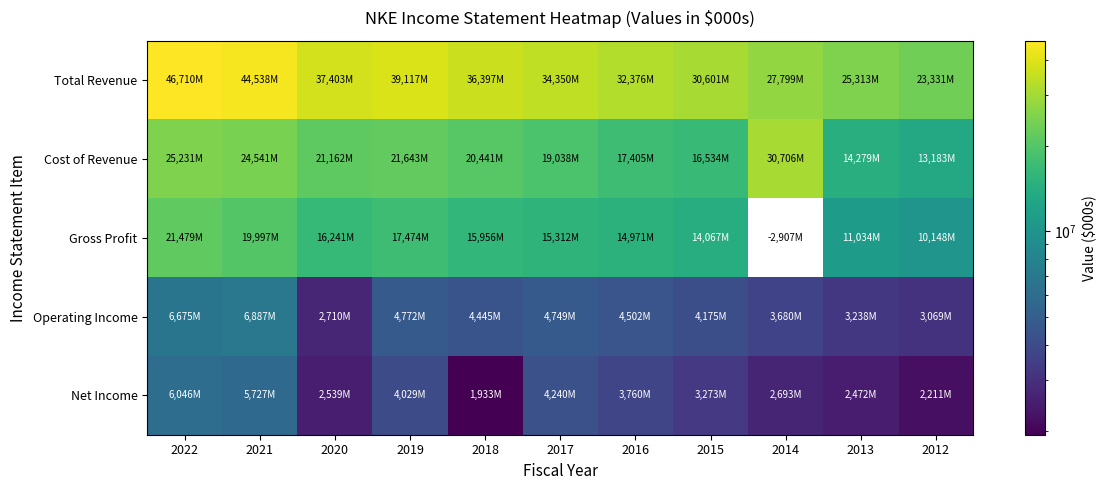

At which category is the sum across all series the highest?

2022